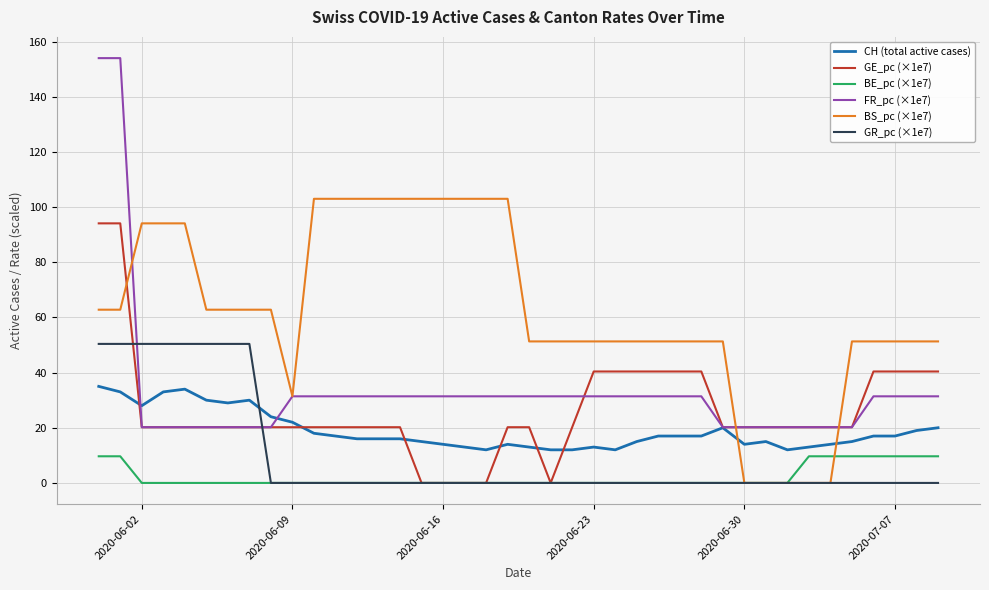

What is the difference between the second highest and minimum values in the GE_pc (×1e7) series?

94.1